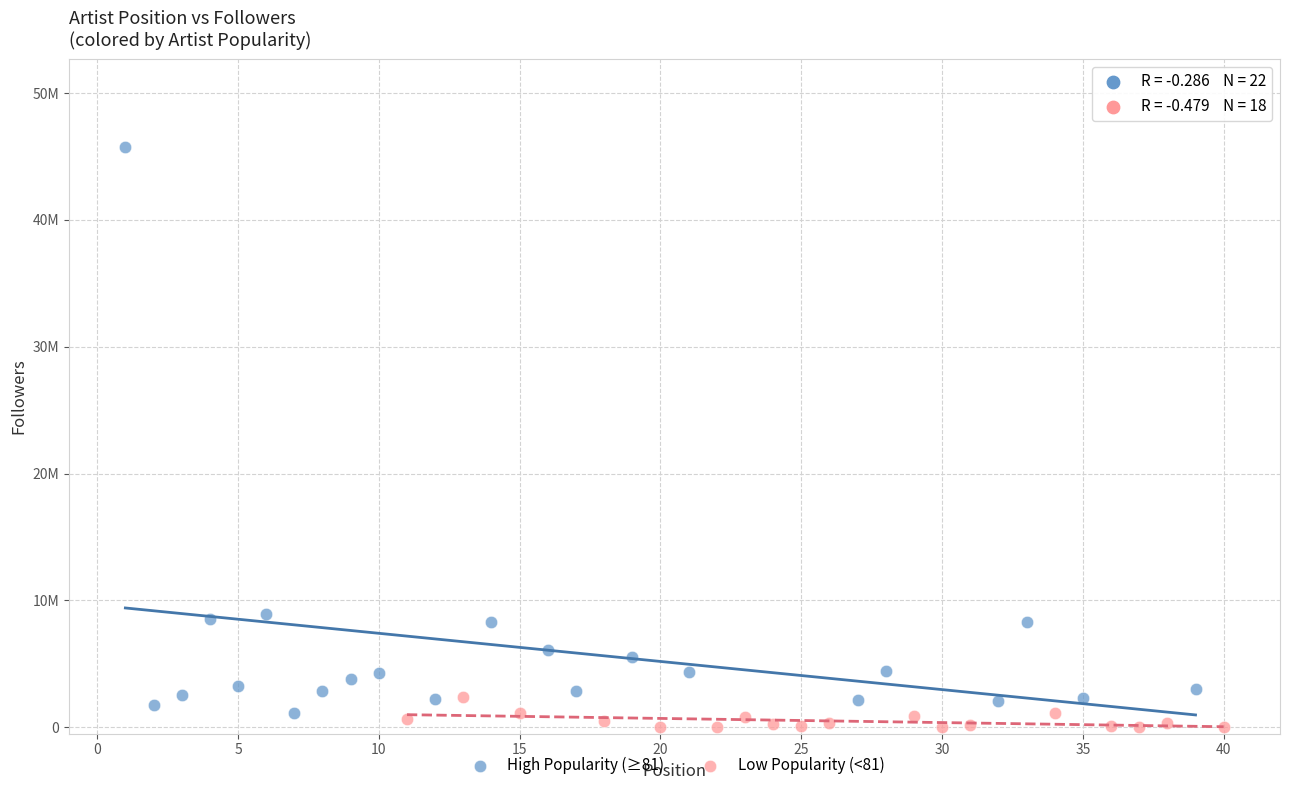

Which series contains the highest Y value?

High Popularity (≥81)